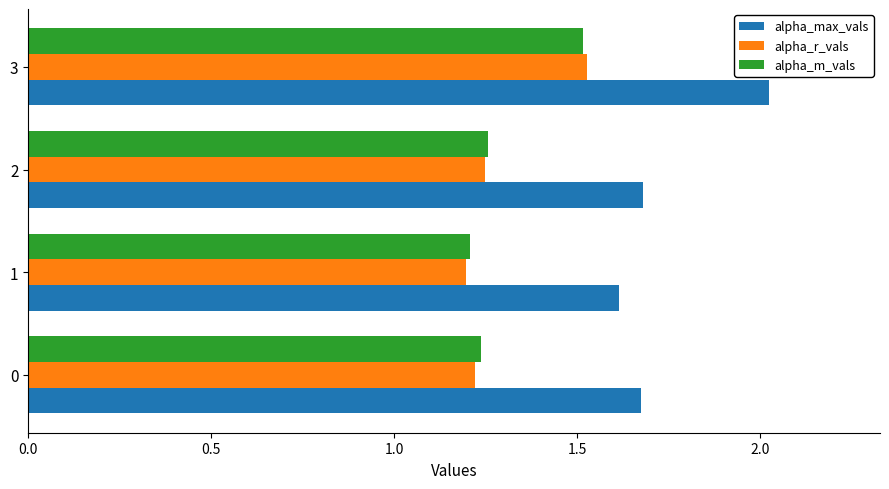

Between 0 and 3, which series saw the biggest shift?

alpha_max_vals